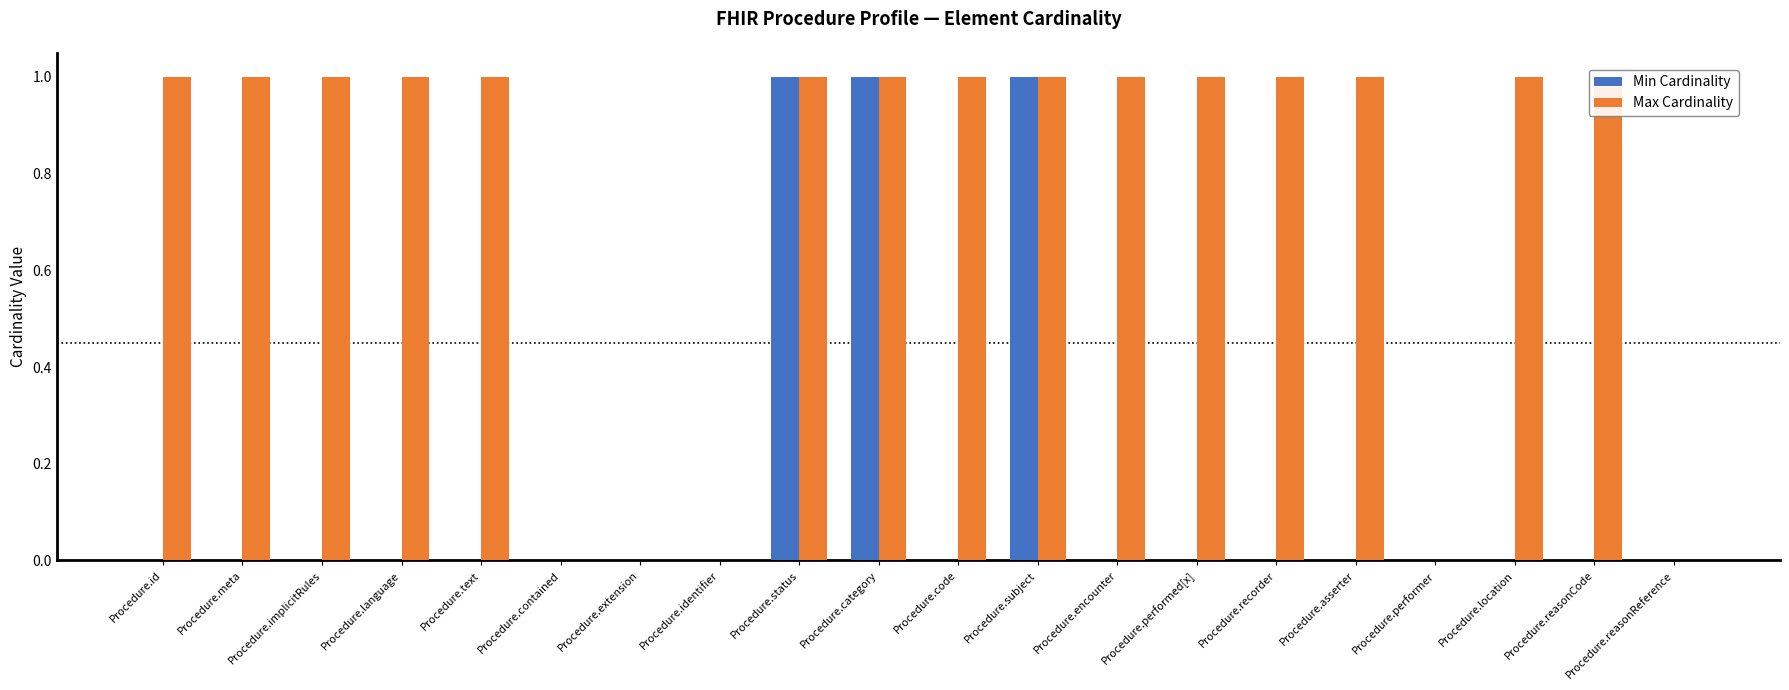

How many data points in Max Cardinality are less than 1?

5